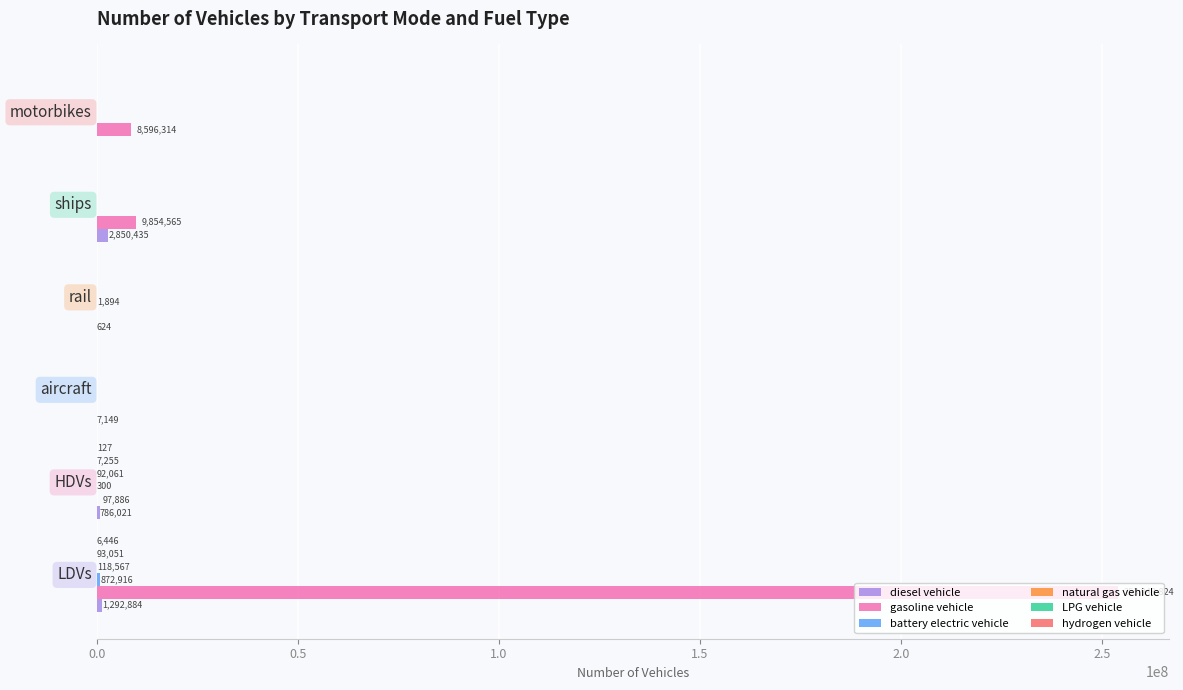

At which category is the sum across all series the highest?

LDVs